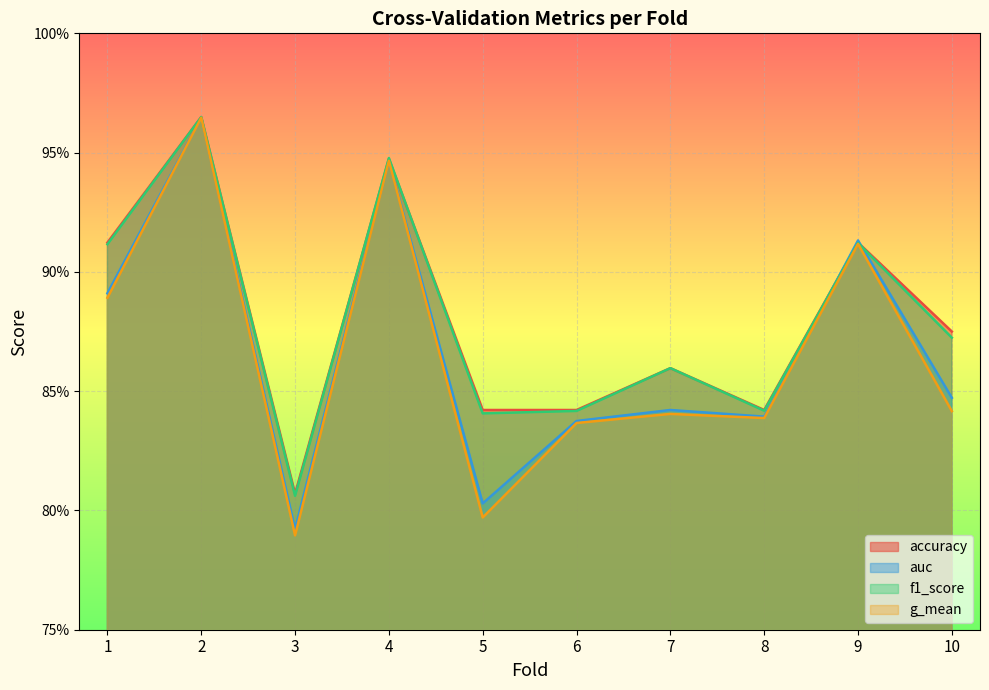

What is the value of the f1_score point at the 2nd from the left?

1.0